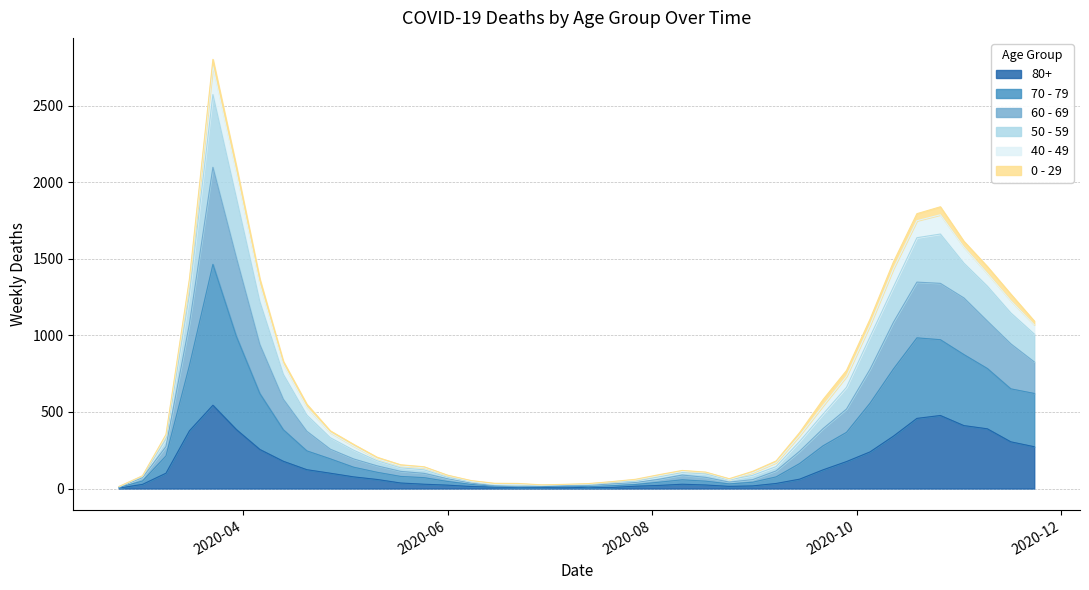

How many lines are shown in the chart?

6